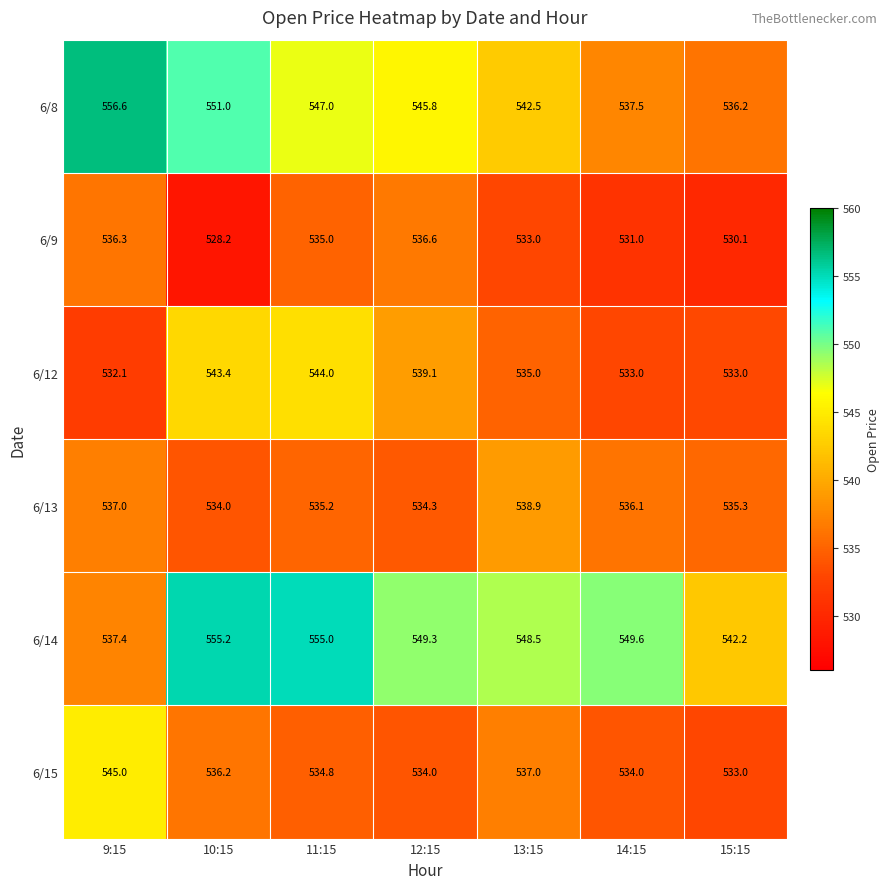

Count the number of categories in the chart.

7